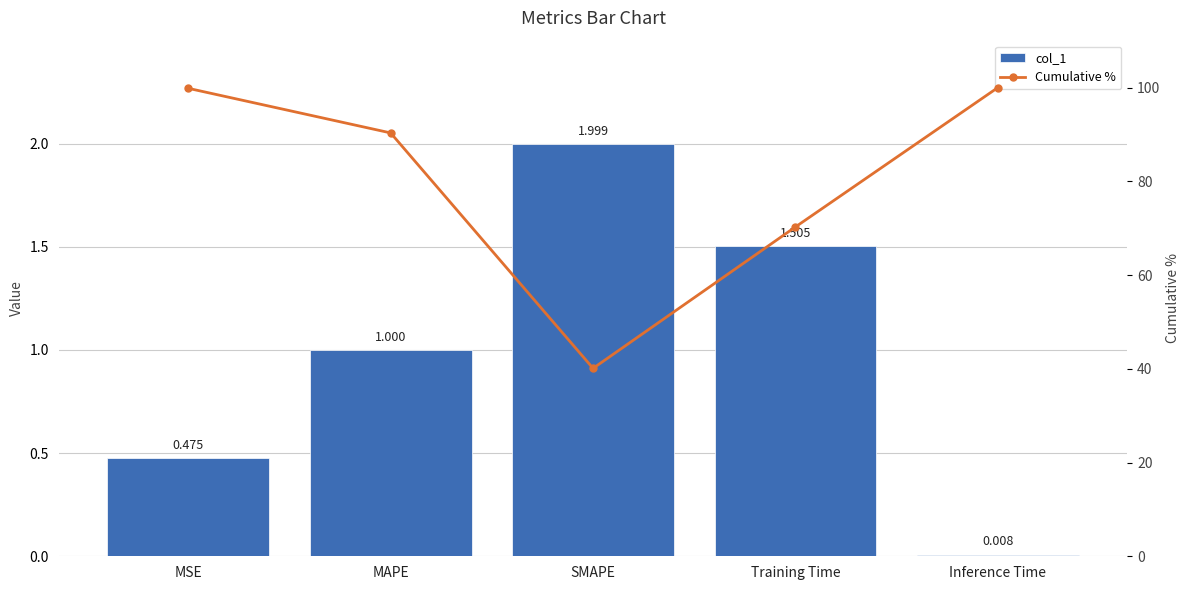

True or false: col_1 has a value of 0.0 at Inference Time.

False